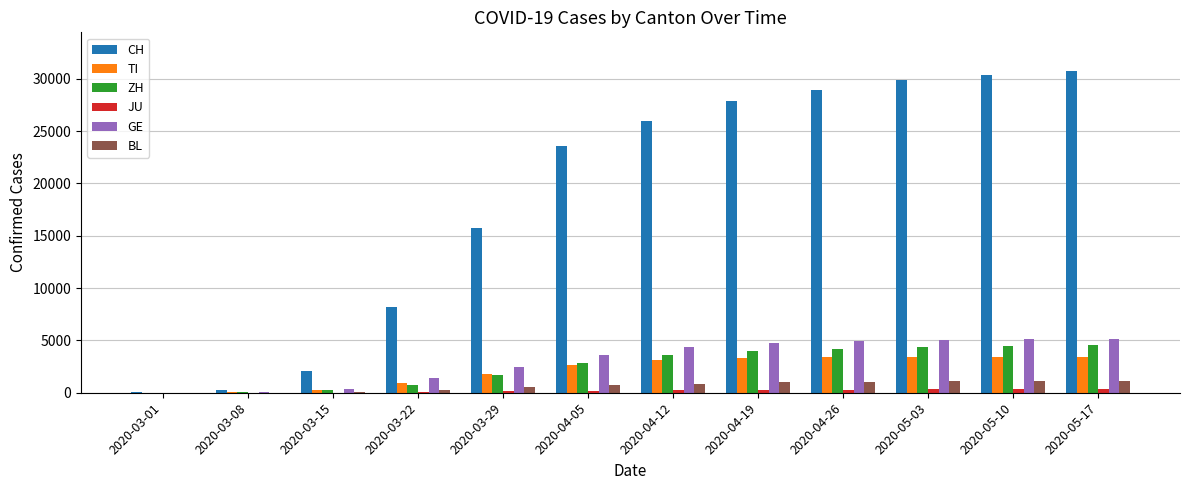

What is the maximum value shown in the chart?

30746